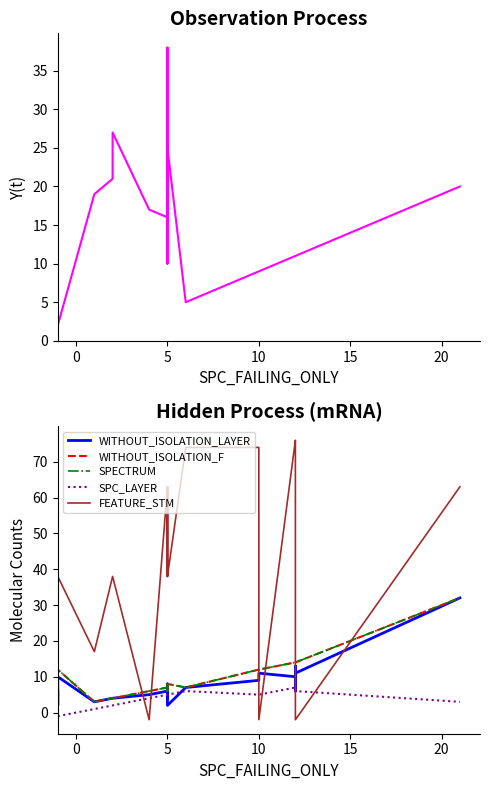

What is the difference between the maximum and minimum values in the FEATURE_STM series?

78